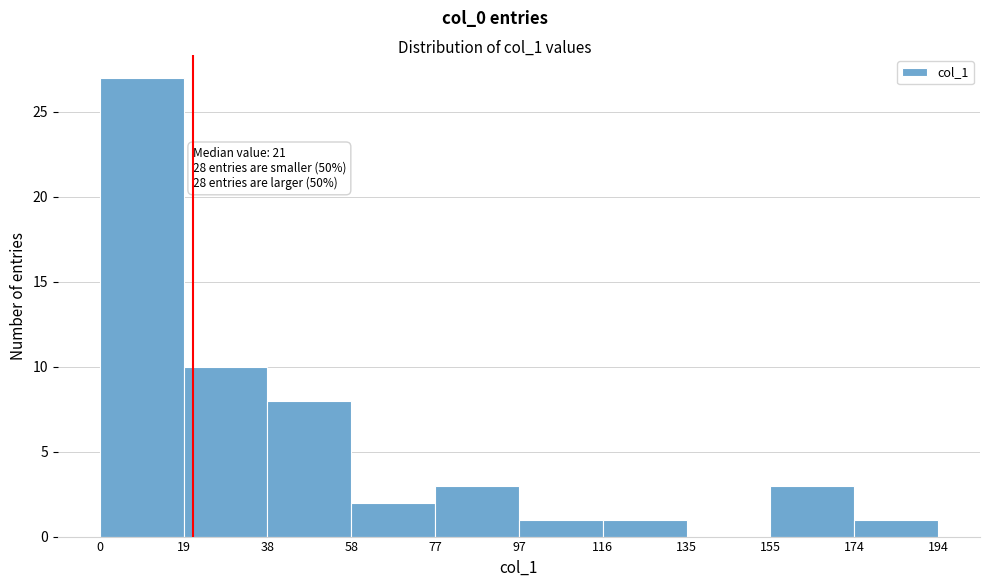

Over which range of the x-axis is the bar tallest?

0 to 19